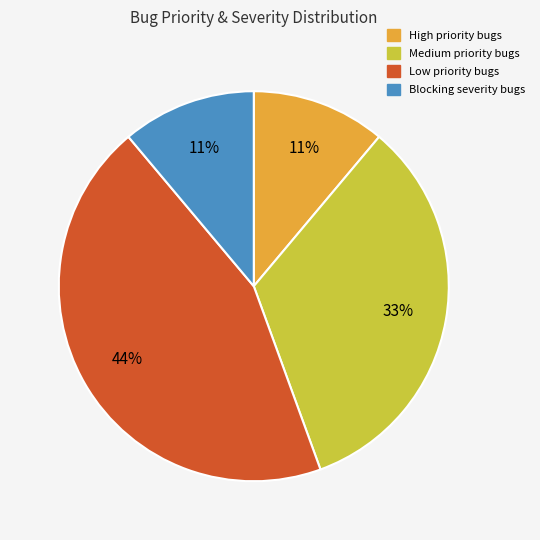

True or false: Blocking accounts for 11% of the total.

True